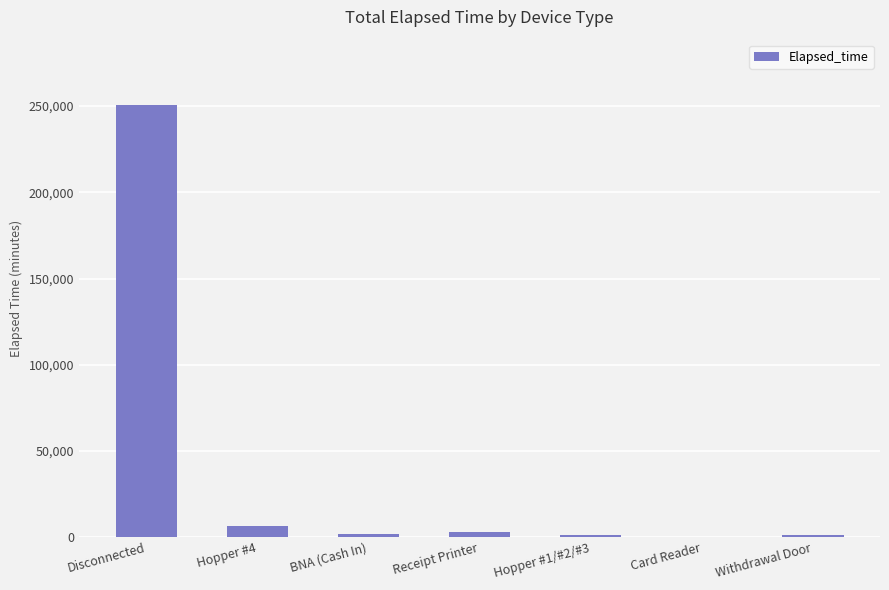

Which category has the highest value across all series?

Disconnected